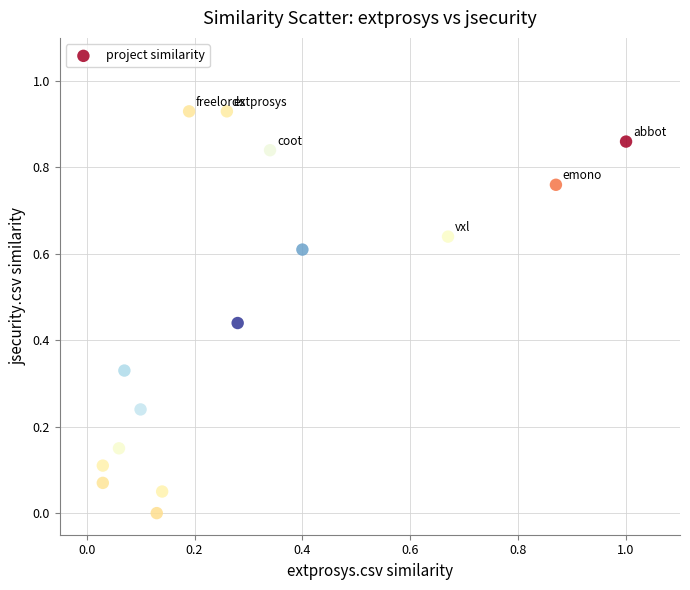

What is the range of X values (max minus min)?

1.0